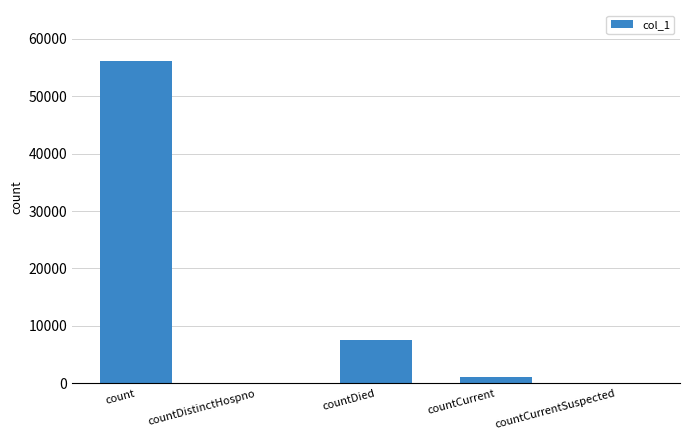

Reading left to right, what are all the values shown in this chart?

count=56184	countDistinctHospno=0	countDied=7601	countCurrent=1165	countCurrentSuspected=0